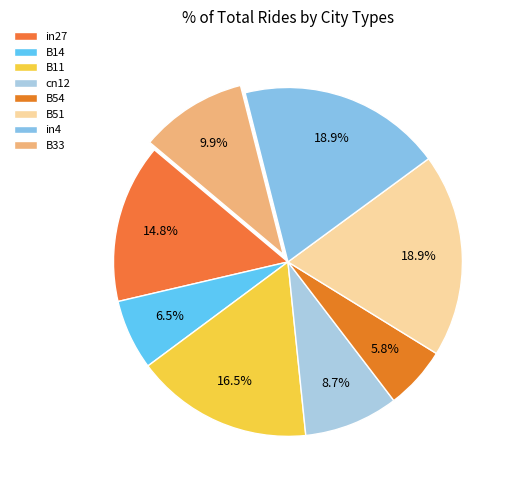

Count the number of slices in the pie.

8